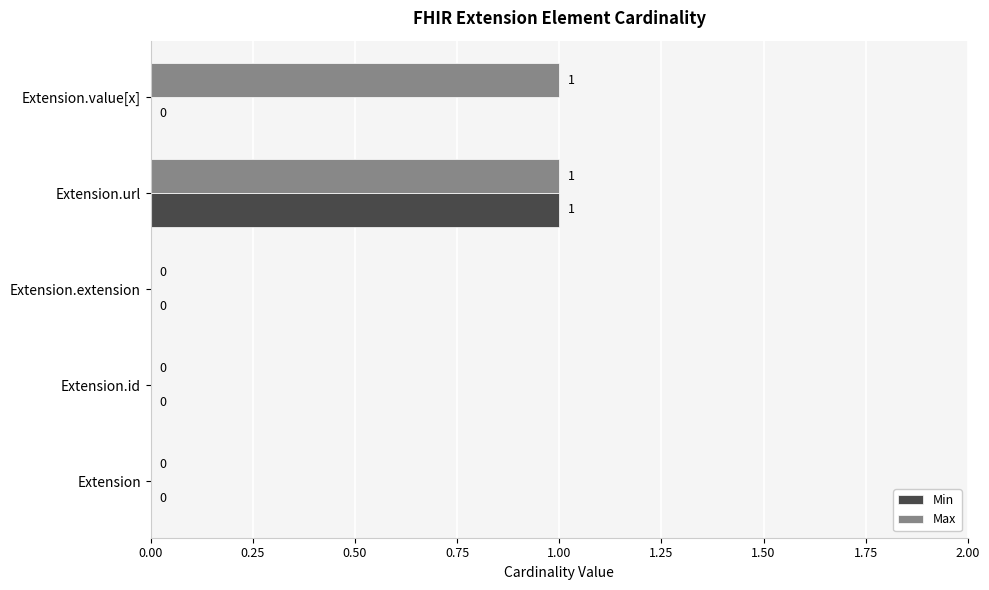

Count the number of data series in this chart.

2